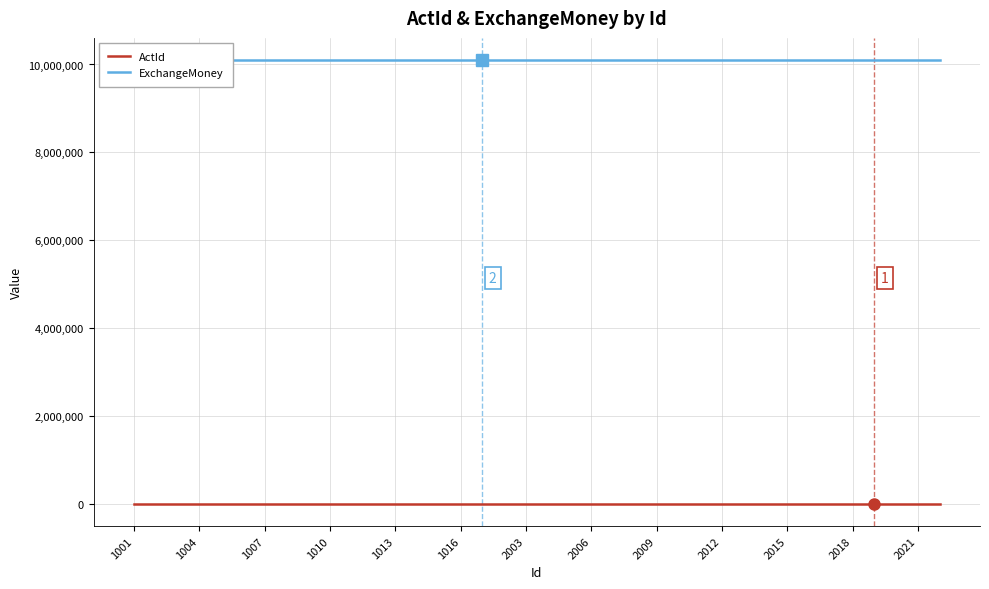

Reading right to left, transcribe all the data shown in this chart.

ActId: 2005	2005	2005	2005	2004	2004	2004	2004	2004	2004	2003	2003	2003	2003	2003	2003	2002	2002	2002	2002	2002	2002	2001	2001	2001	2001	2001	2001	2001	2001	2001	2001	2001	2001	2001	2001	2001	2001
ExchangeMoney: 10100010	10100010	10100010	10100010	10100010	10100010	10100010	10100010	10100010	10100010	10100010	10100010	10100010	10100010	10100010	10100010	10100010	10100010	10100010	10100010	10100010	10100010	10100008	10100008	10100008	10100008	10100008	10100008	10100008	10100008	10100008	10100008	10100008	10100008	10100008	10100008	10100008	10100008